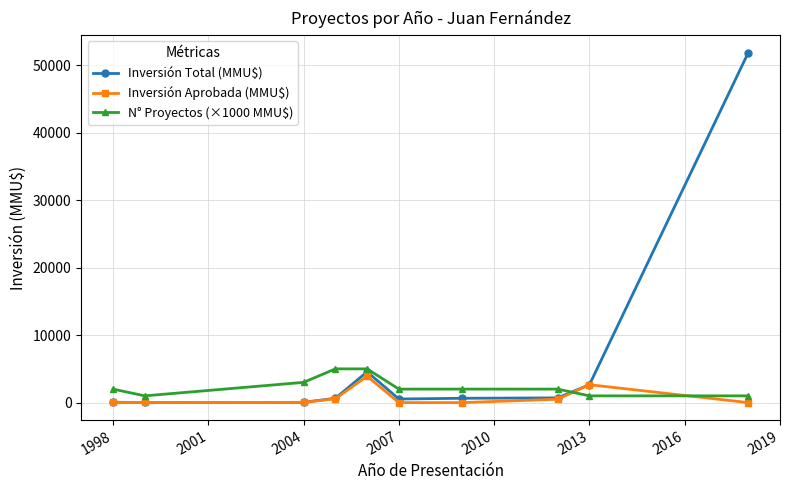

Which series has the largest total across all categories?

Inversión Total (MMU$)